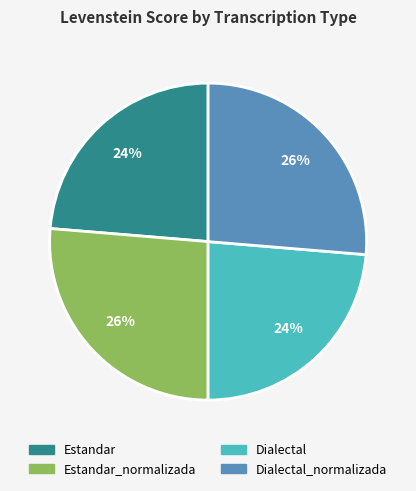

Is there any slice that represents more than half of the pie?

No